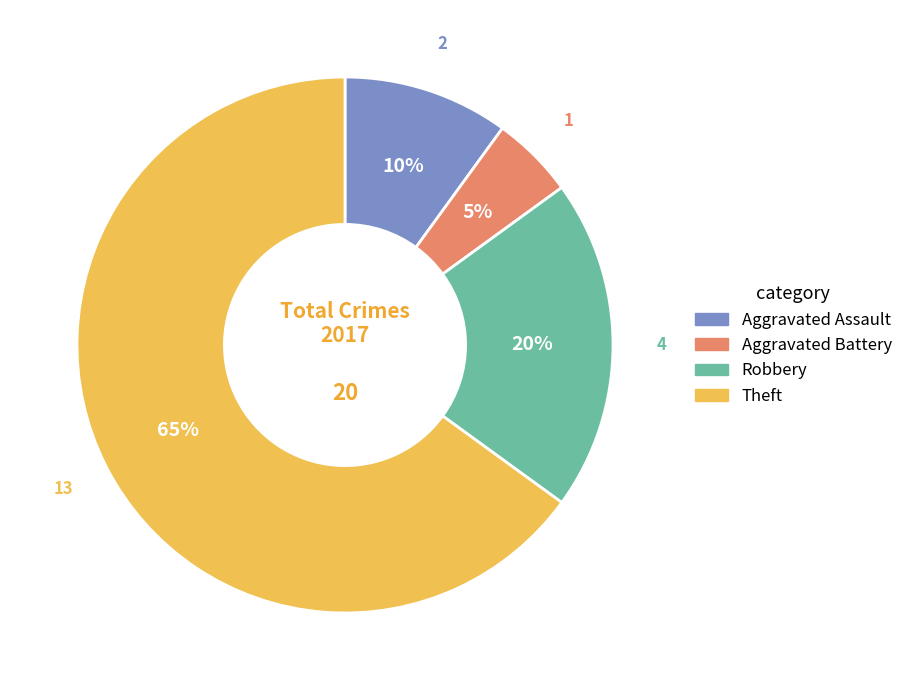

Which category has the smallest portion of the pie?

Aggravated Battery